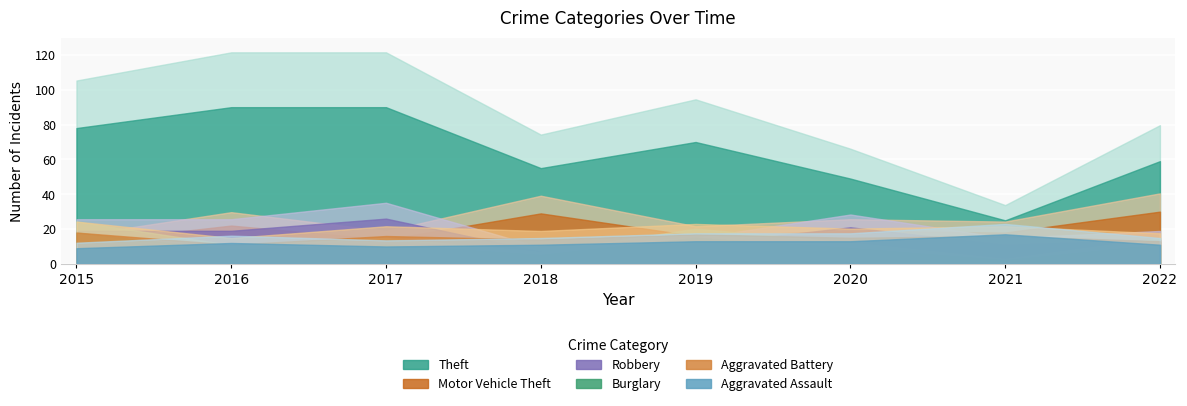

What is the difference between the Aggravated Battery values at 2020 and 2018?

1